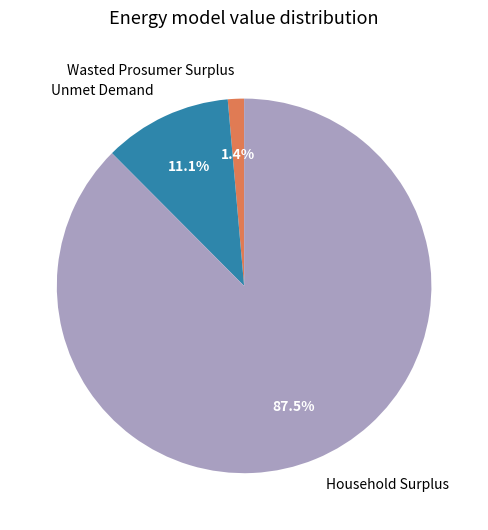

To the nearest percent, what is the average slice percentage?

33%